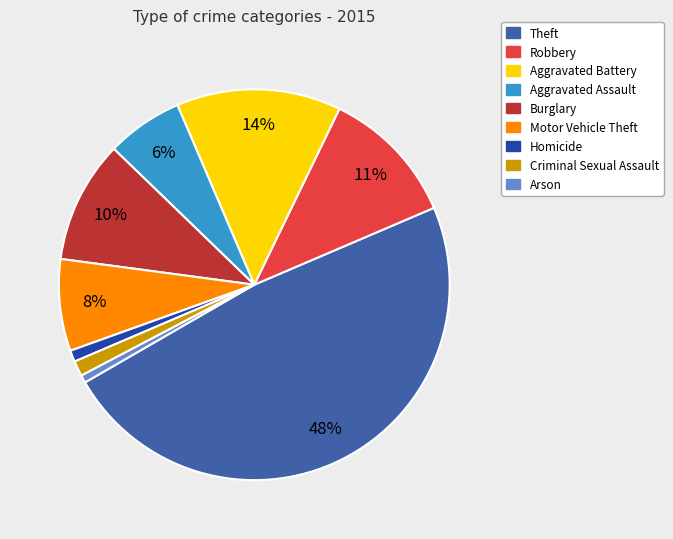

Count the number of slices in the pie.

9